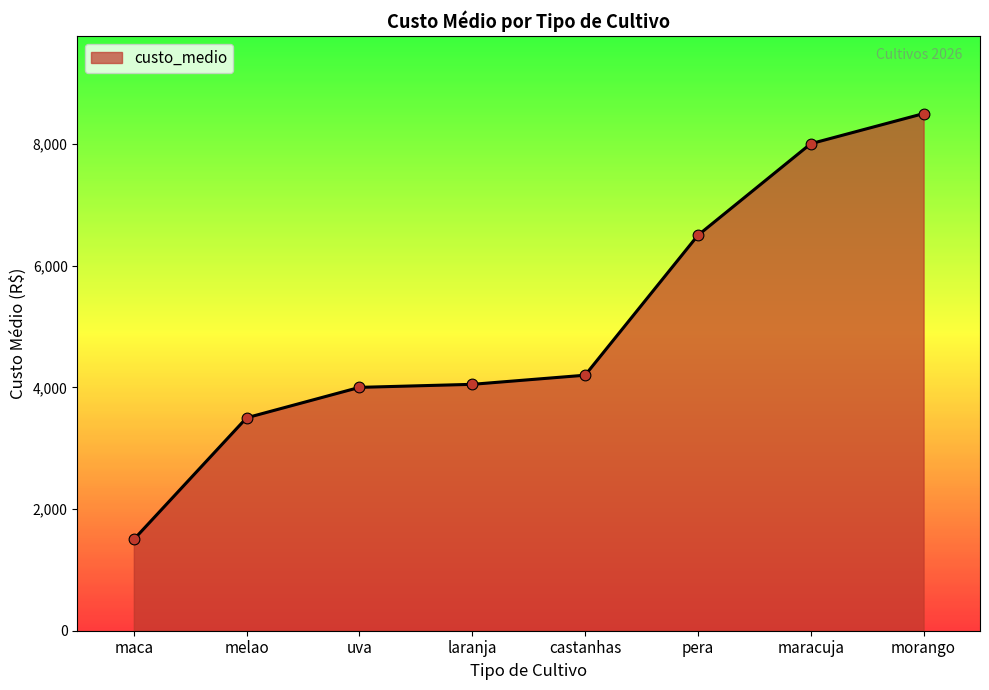

Which has a higher value, castanhas or melao?

castanhas